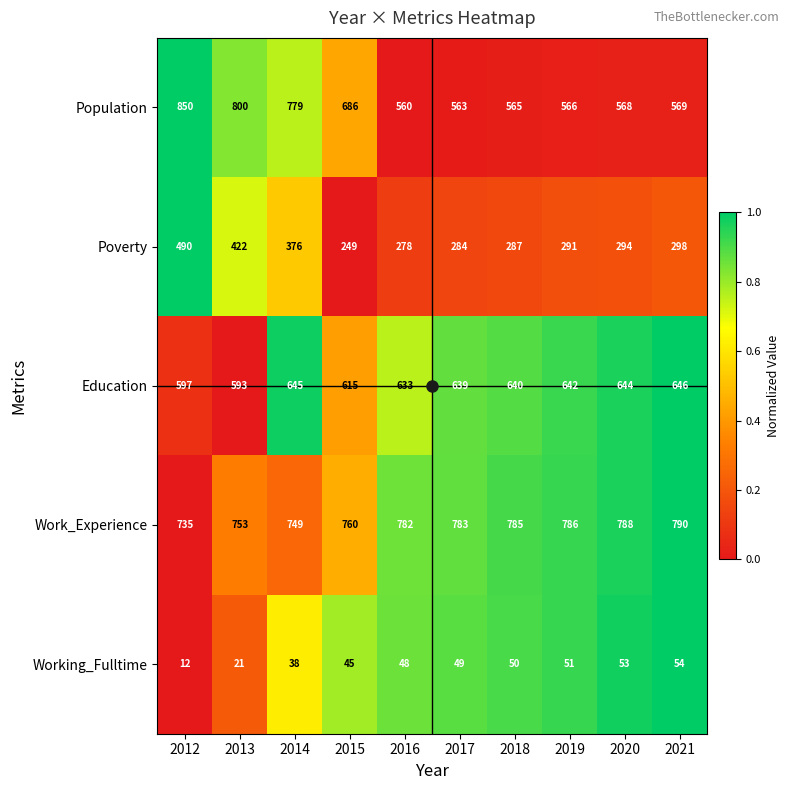

What is the smallest value displayed?

12